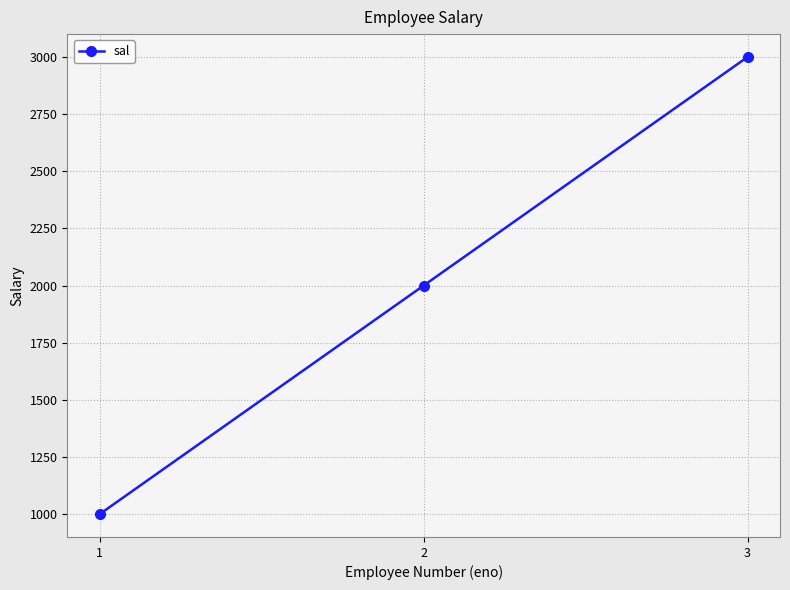

Reading left to right, transcribe all the data shown in this chart.

1=1000	2=2000	3=3000